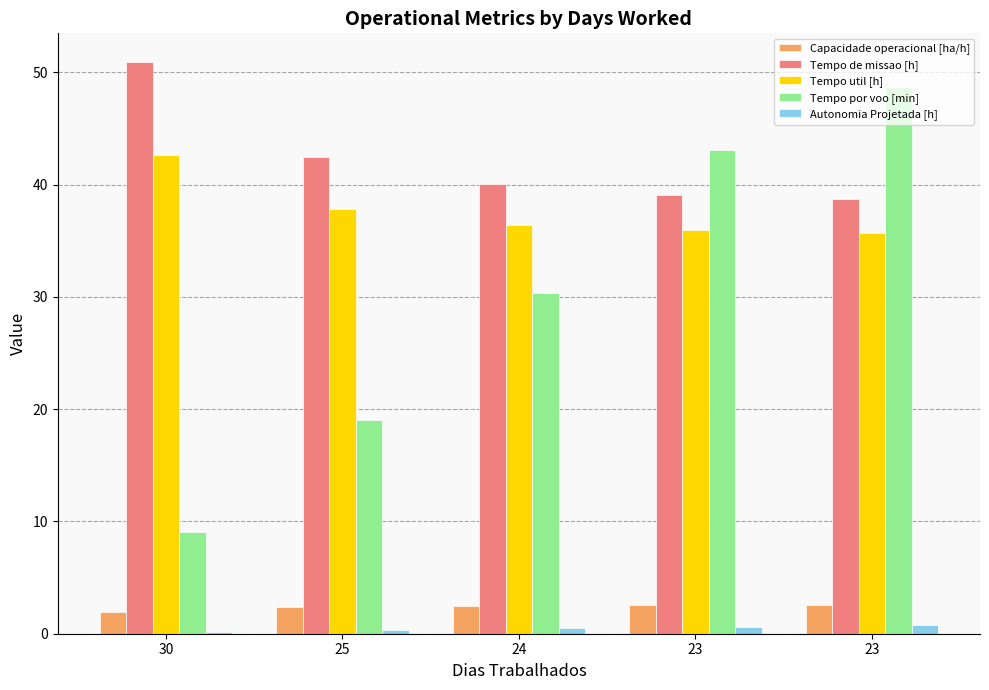

Reading left to right, extract all data points from this chart.

Capacidade operacional [ha/h]: 30=2.0	25=2.4	24=2.5	23=2.6	23=2.6
Tempo de missao [h]: 30=50.9	25=42.5	24=40.0	23=39.1	23=38.7
Tempo util [h]: 30=42.6	25=37.8	24=36.4	23=35.9	23=35.7
Tempo por voo [min]: 30=9.1	25=19.1	24=30.3	23=43.1	23=48.6
Autonomia Projetada [h]: 30=0.2	25=0.3	24=0.5	23=0.6	23=0.8